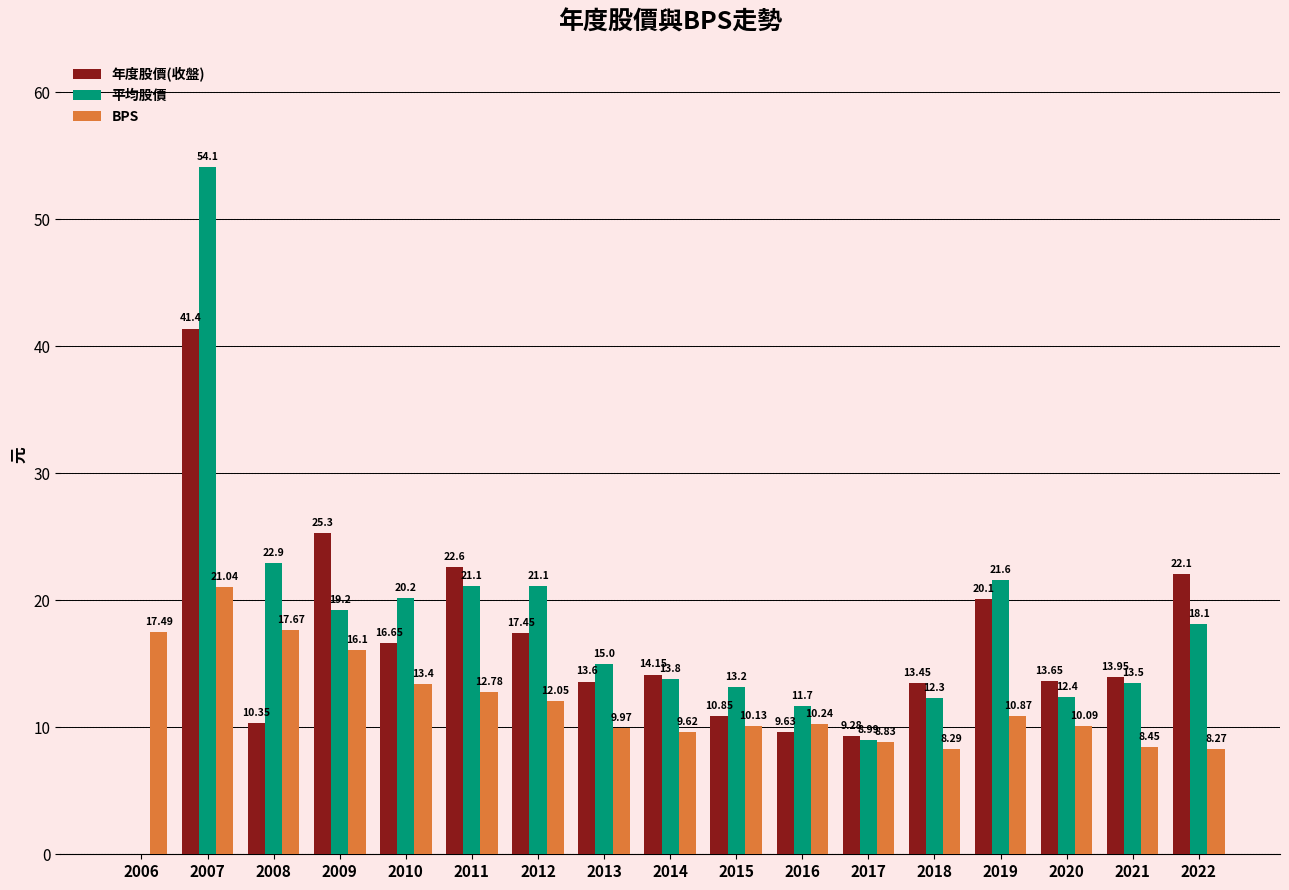

How many positive values does the 平均股價 series have?

16